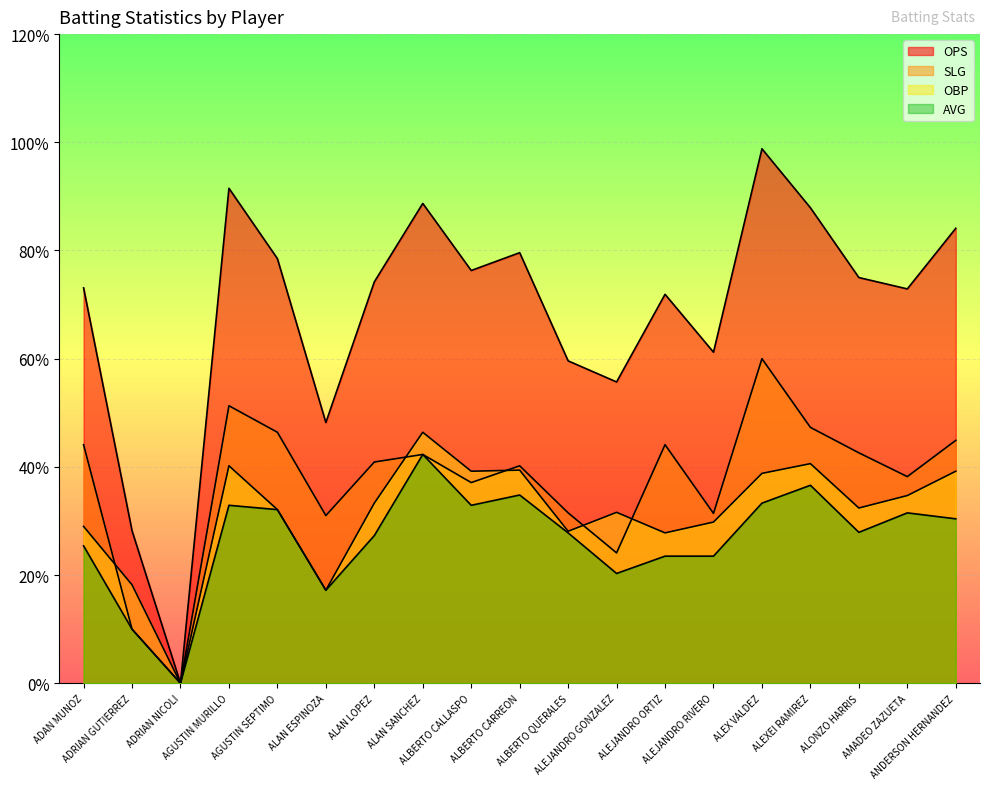

What is the label of the 6th point from the right?

ALEJANDRO RIVERO